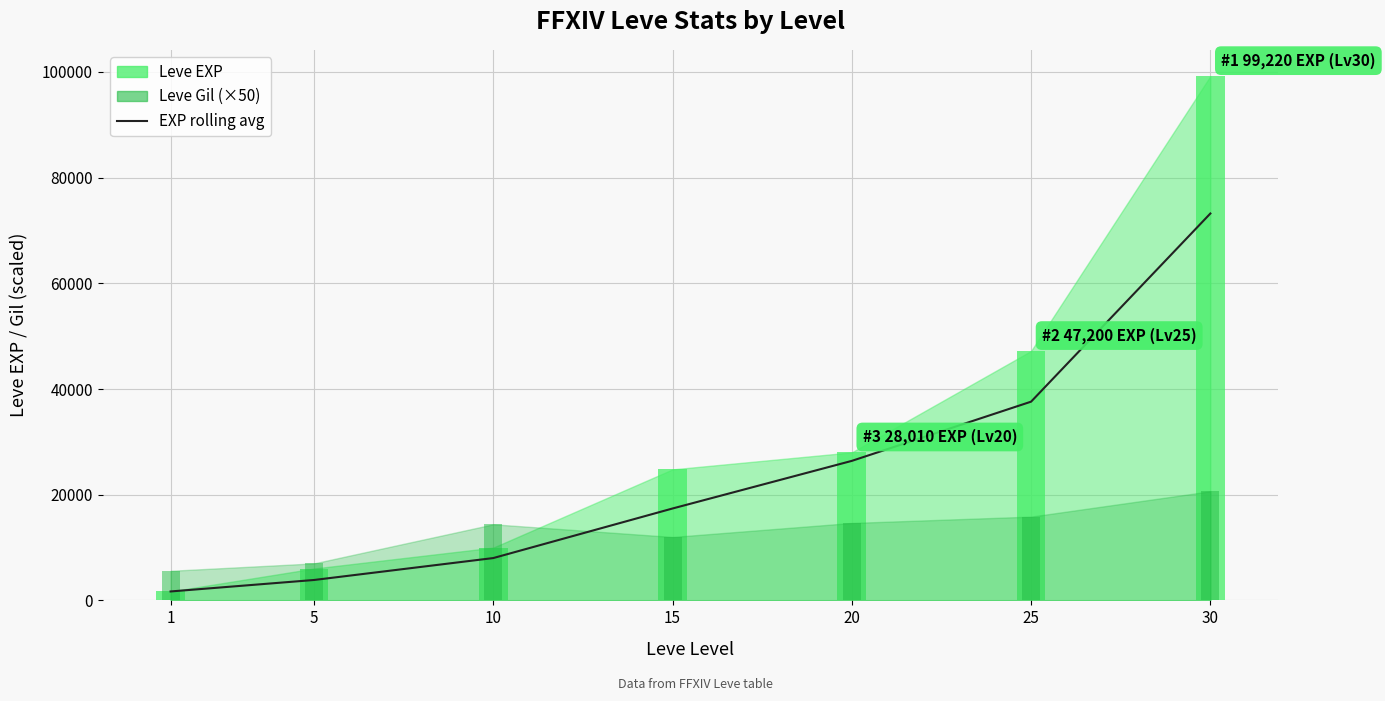

How many data points are above 17390?

3